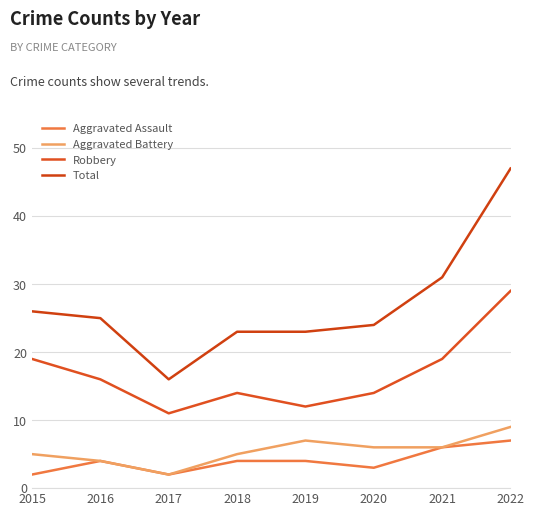

Is it true that Total equals 8 at 2021?

False